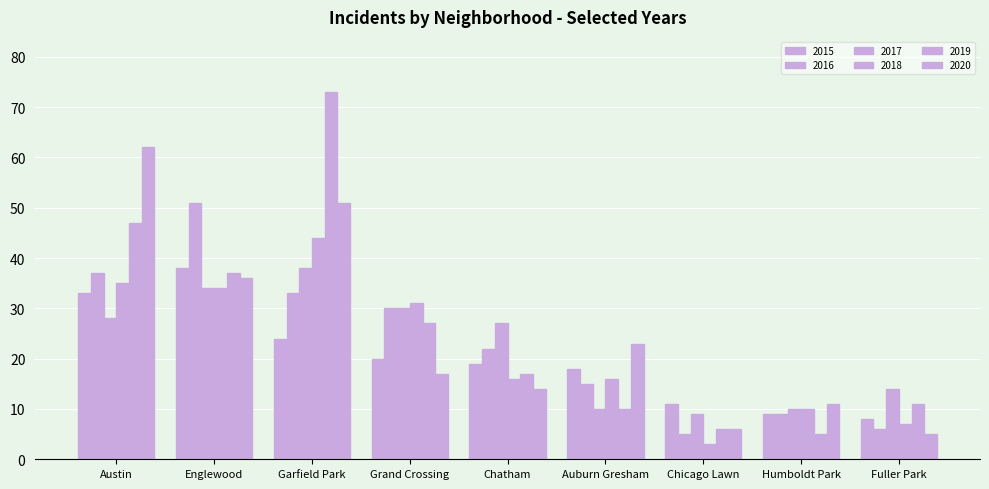

How many series are shown in this chart?

6